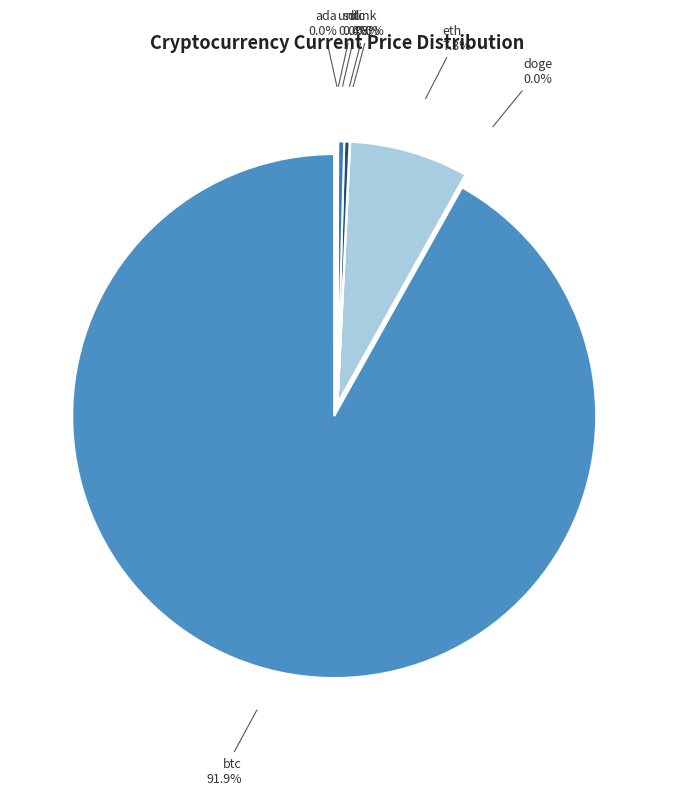

Which category has the biggest portion of the pie?

btc